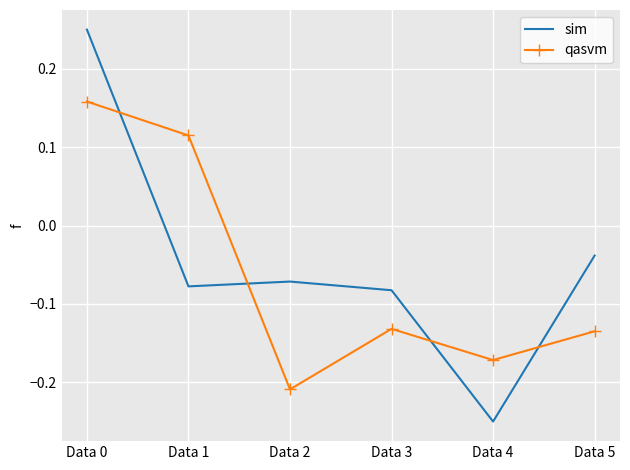

What is the difference between the second highest and second lowest values in the qasvm series?

0.3